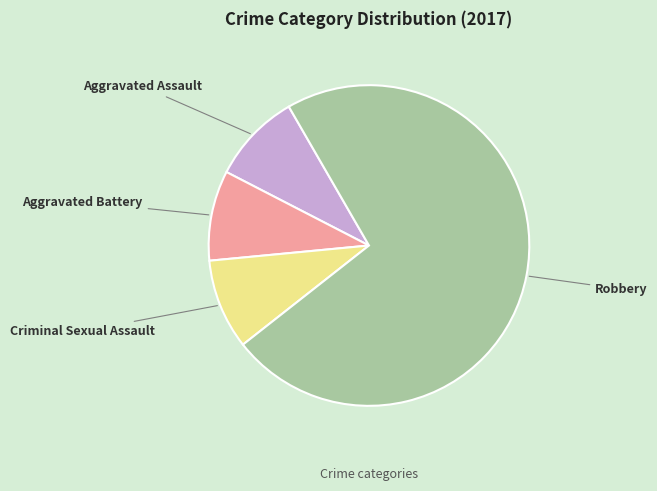

Does any single category account for the majority?

Yes